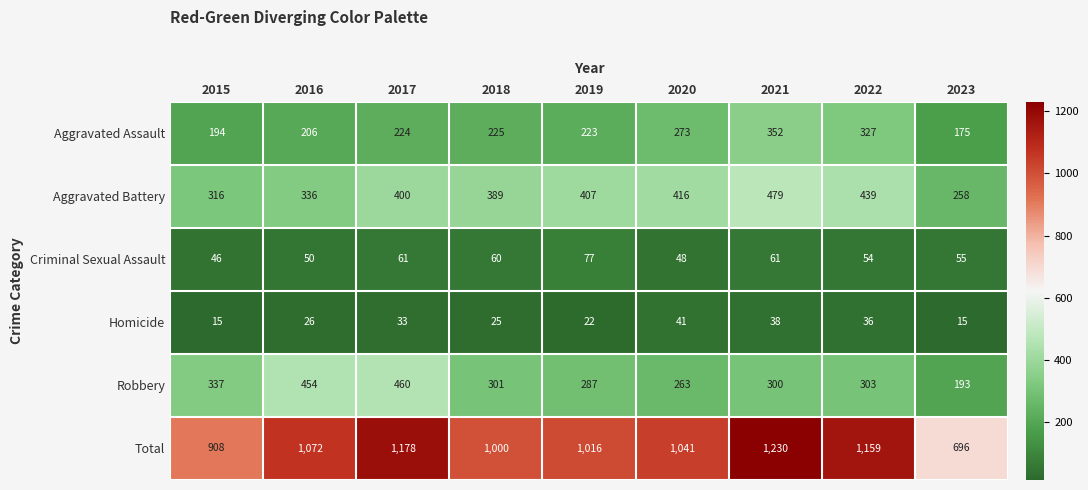

What is the difference between the Homicide values at 2015 and 2018?

10